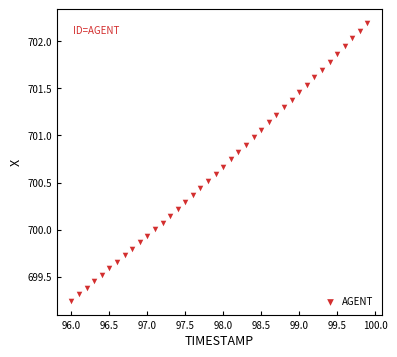

What is the range of X values (max minus min)?

3.9